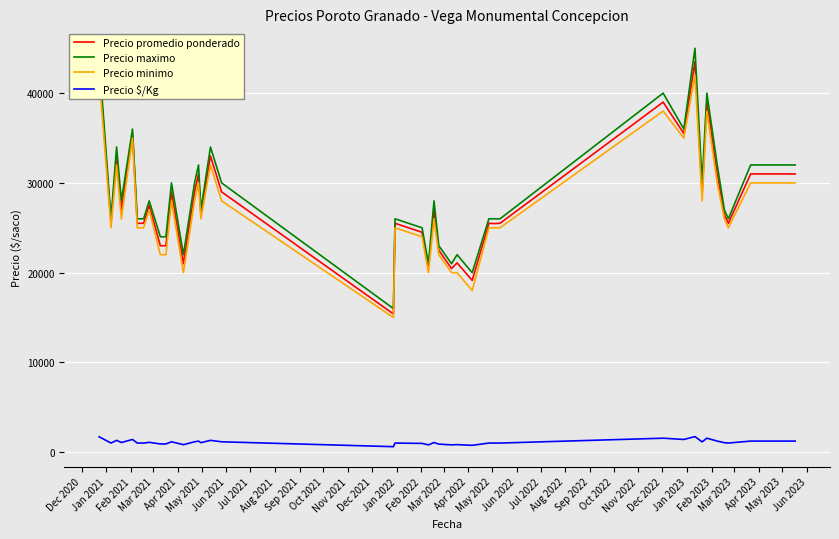

True or false: Precio promedio ponderado and Precio maximo intersect in this chart.

False